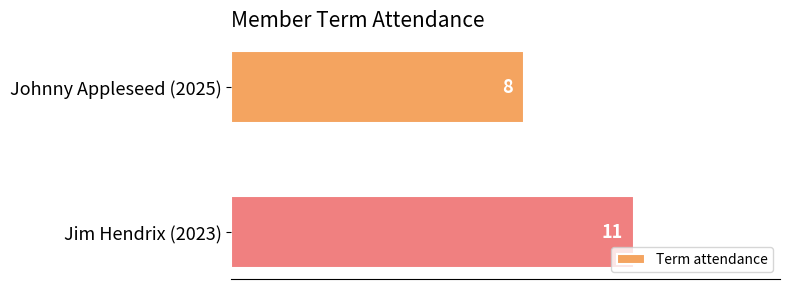

What is the minimum value shown in the chart?

8